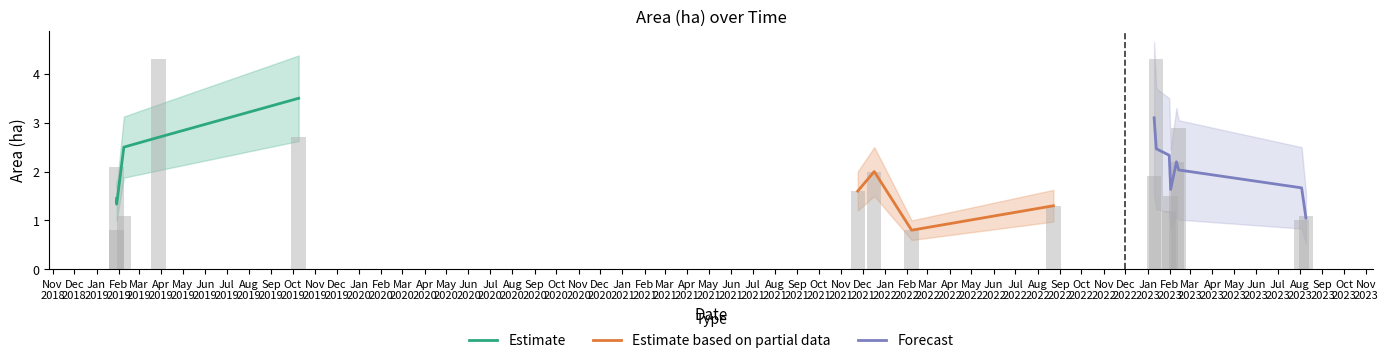

True or false: Estimate based on partial data has more than 1 points higher than both neighbors.

False